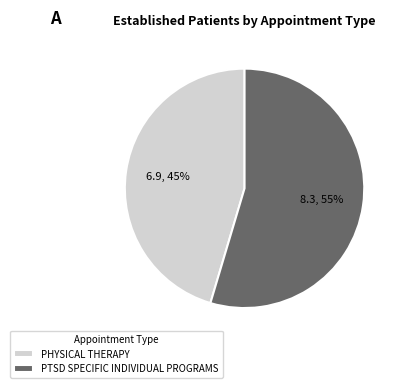

Is the sum of PHYSICAL THERAPY and PTSD SPECIFIC INDIVIDUAL PROGRAMS greater than half?

Yes